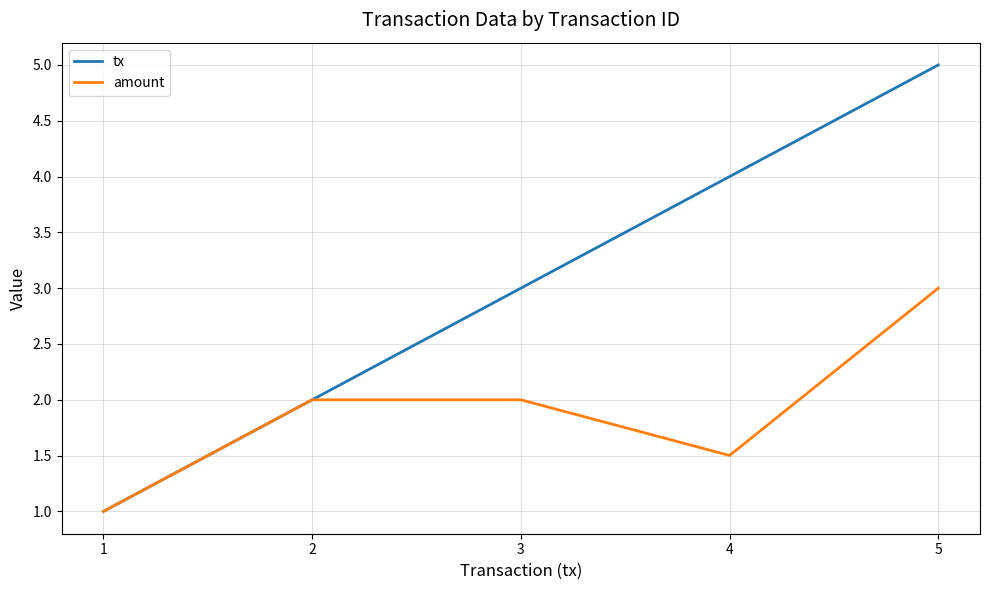

Reading left to right, extract all data points from this chart.

tx: 1=1.0	2=2.0	3=3.0	4=4.0	5=5.0
amount: 1=1.0	2=2.0	3=2.0	4=1.5	5=3.0